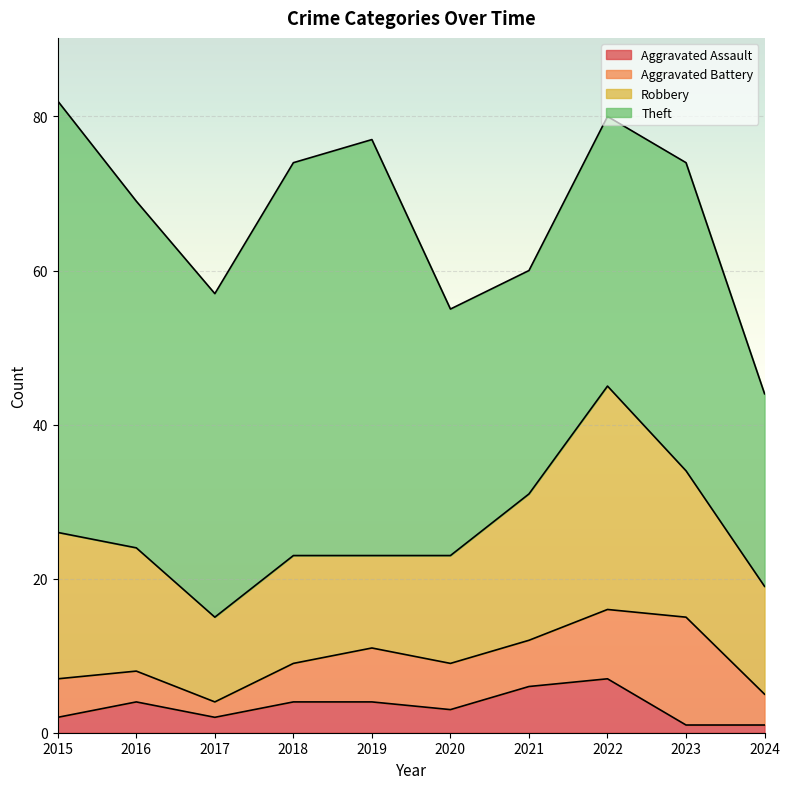

Count the Robbery values in the range 14 to 19.

7